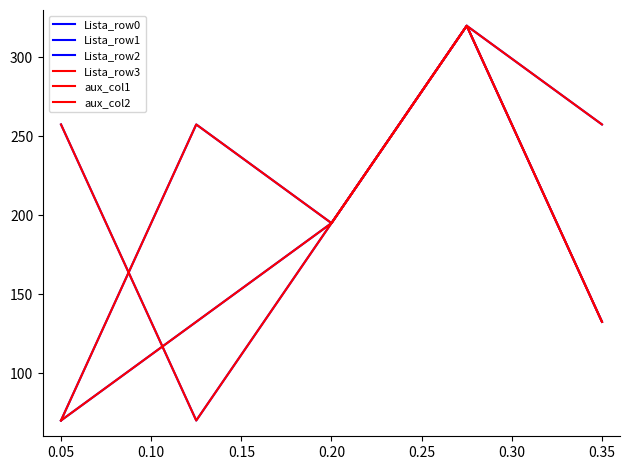

Does the chart have visible grid lines?

No